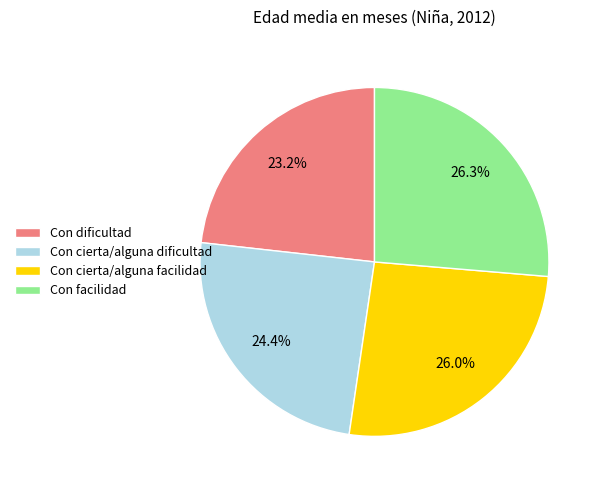

Which has a higher value, Con cierta/alguna facilidad or Con cierta/alguna dificultad?

Con cierta/alguna facilidad